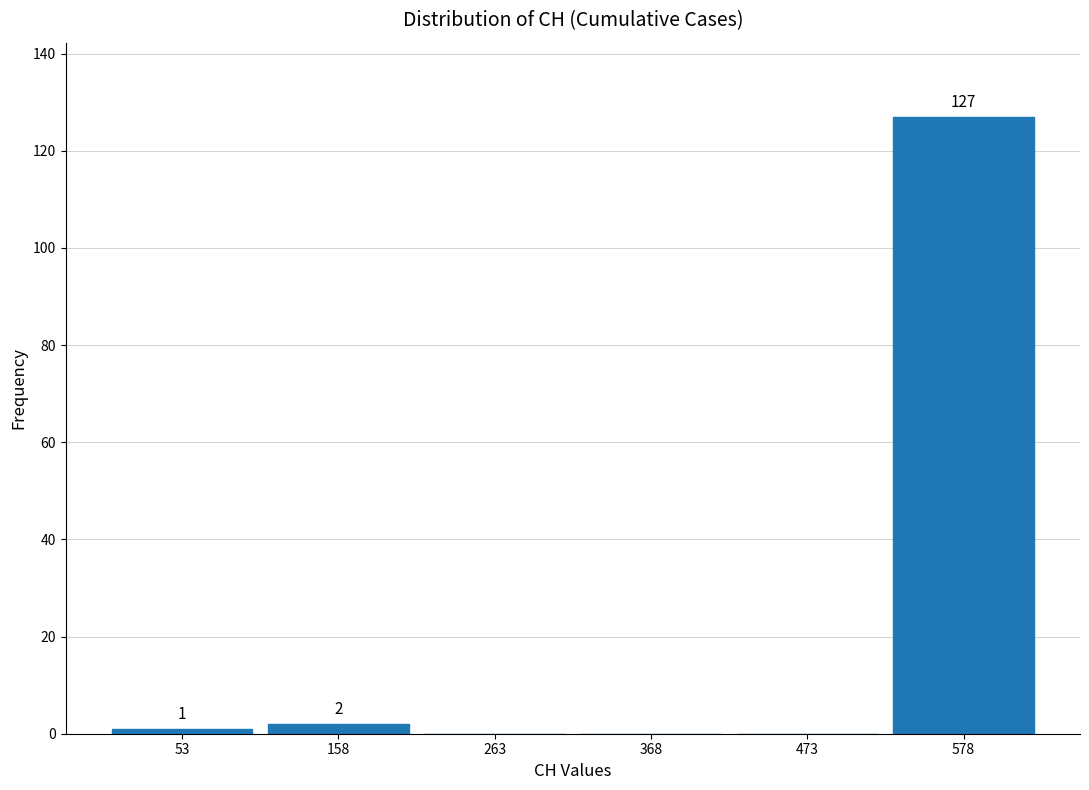

Over which range of the x-axis is the bar tallest?

520 to 640